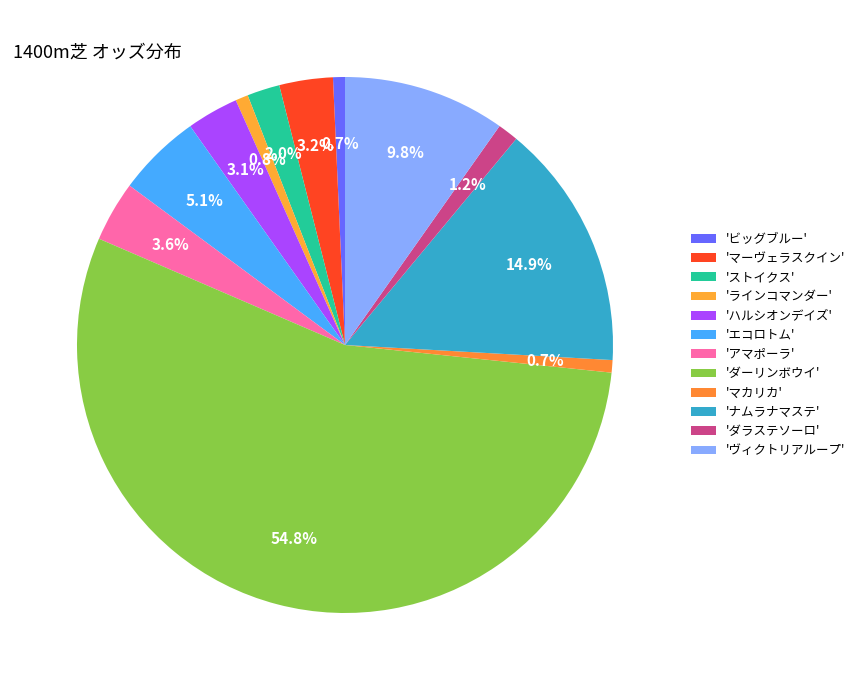

What is the majority slice?

ダーリンボウイ